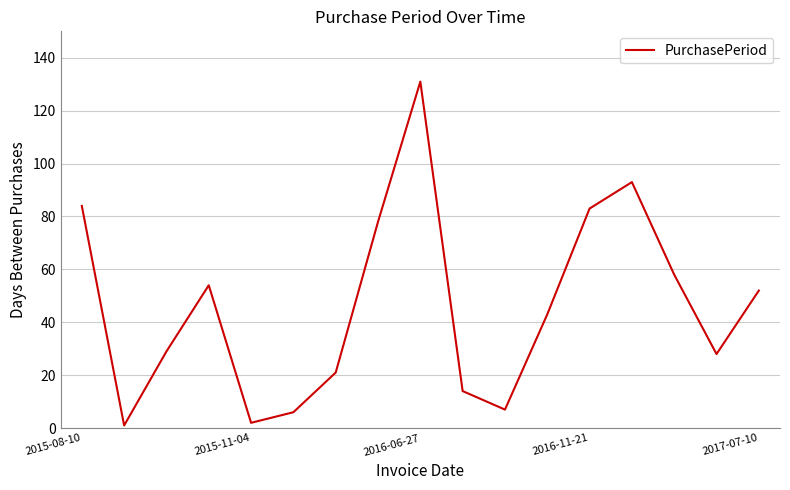

What is the difference between the maximum and minimum values?

130